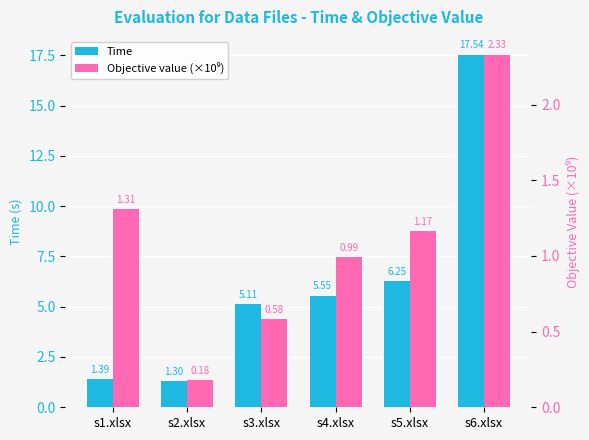

Reading left to right, transcribe all the data shown in this chart.

Time: 1.4	1.3	5.1	5.6	6.3	17.5
Objective value (×10⁹): 1.3	0.2	0.6	1.0	1.2	2.3